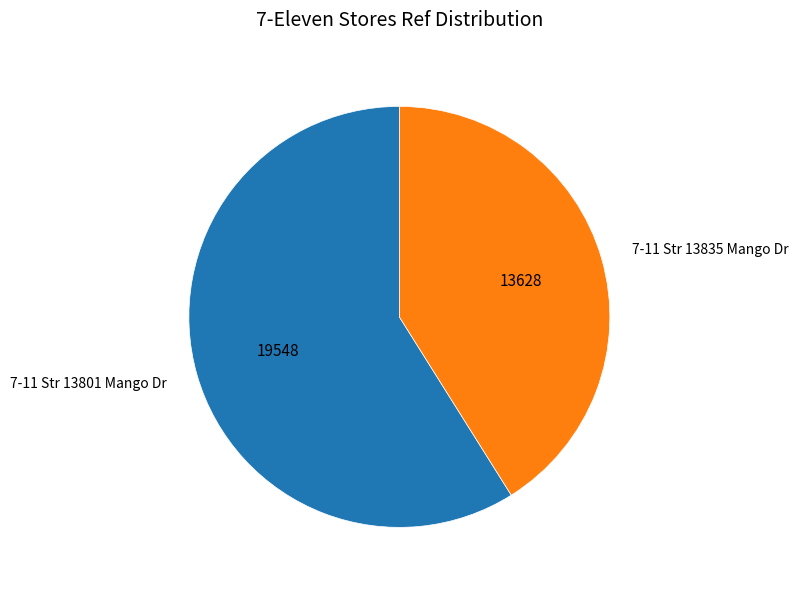

Combined, do 7-11 Str 13835 Mango Dr and 7-11 Str 13801 Mango Dr account for over 50%?

Yes